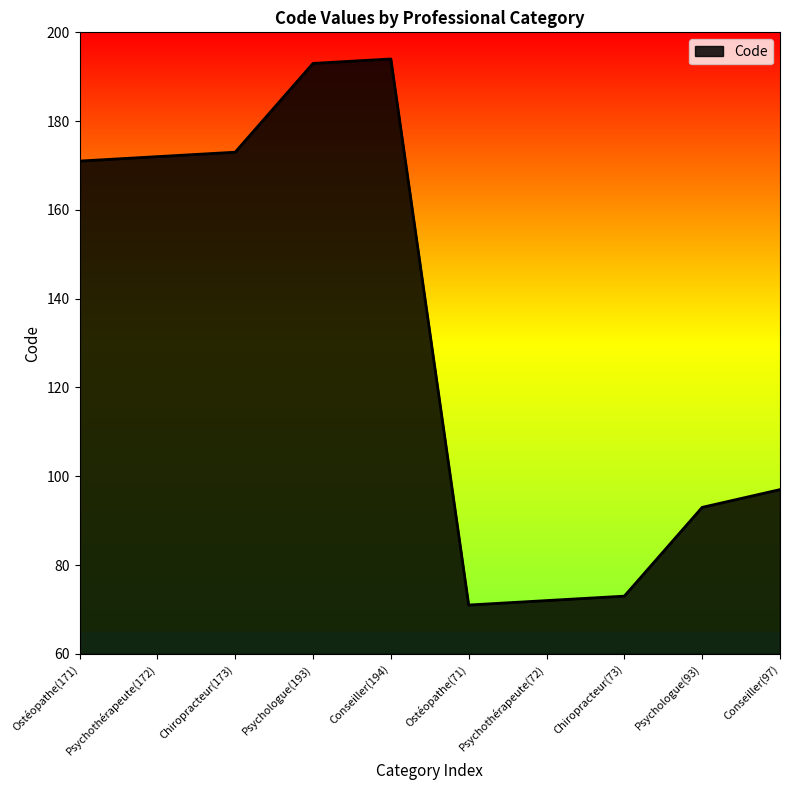

Where is the data nearest to the value 132?

Conseiller(97)